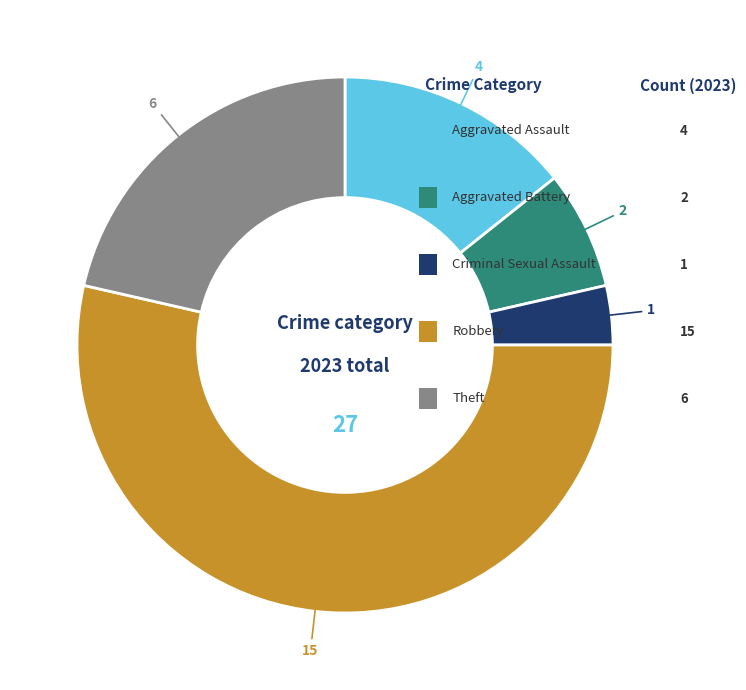

Is there a majority slice in this chart?

Yes